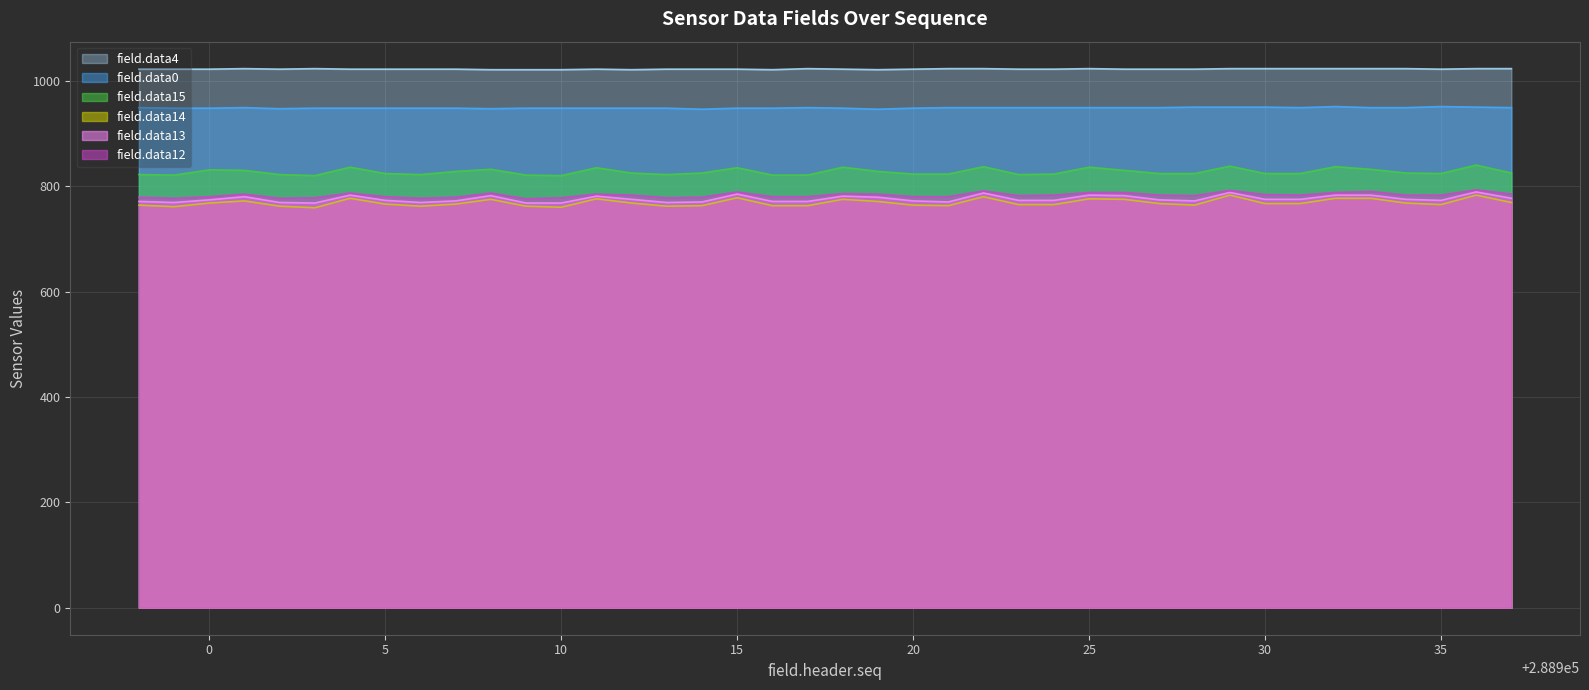

True or false: field.data0 and field.data13 cross at least once.

False